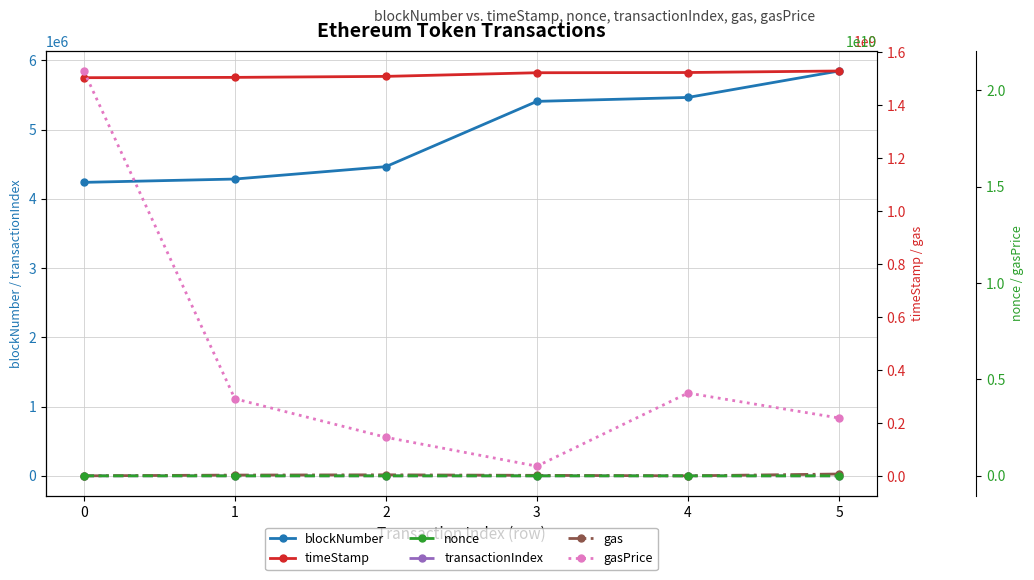

True or false: gasPrice has more than 1 points higher than both neighbors.

False